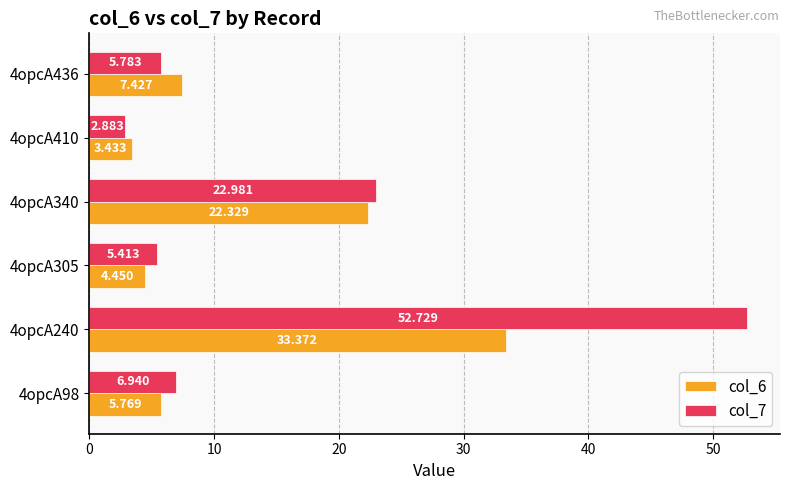

At which label is col_6 closest to 18?

4opcA340